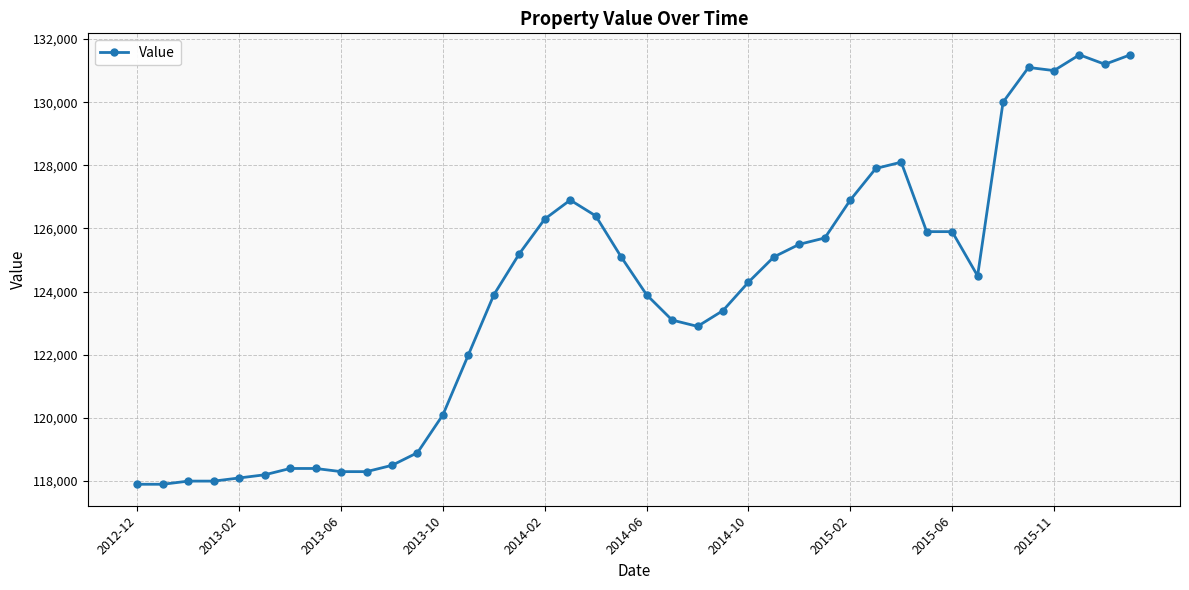

What is the minimum value shown in the chart?

117900